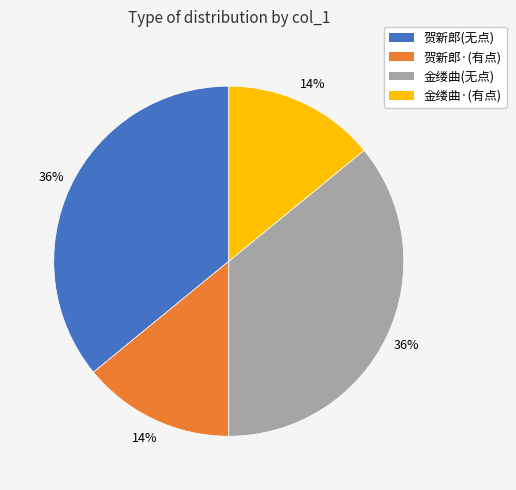

Does any single category account for the majority?

No